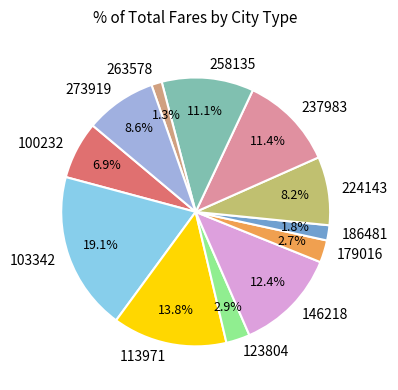

To the nearest percent, what percentage of the pie is 273919?

9%